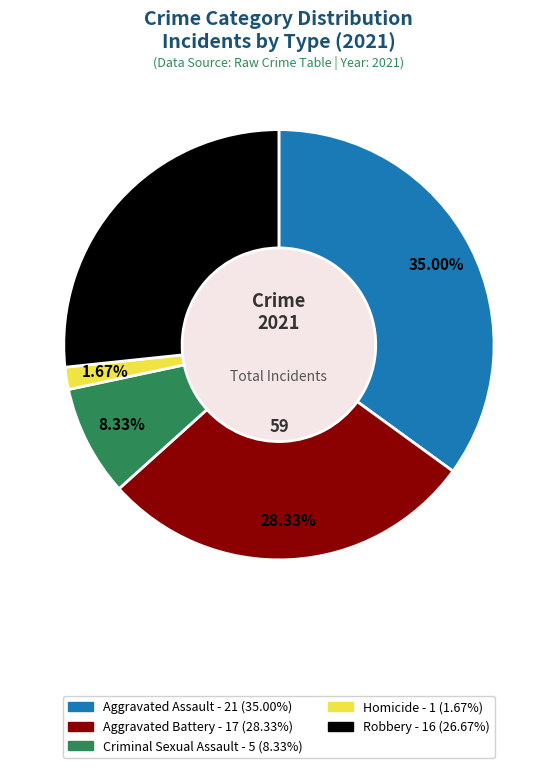

Is Aggravated Assault the majority of the pie?

No